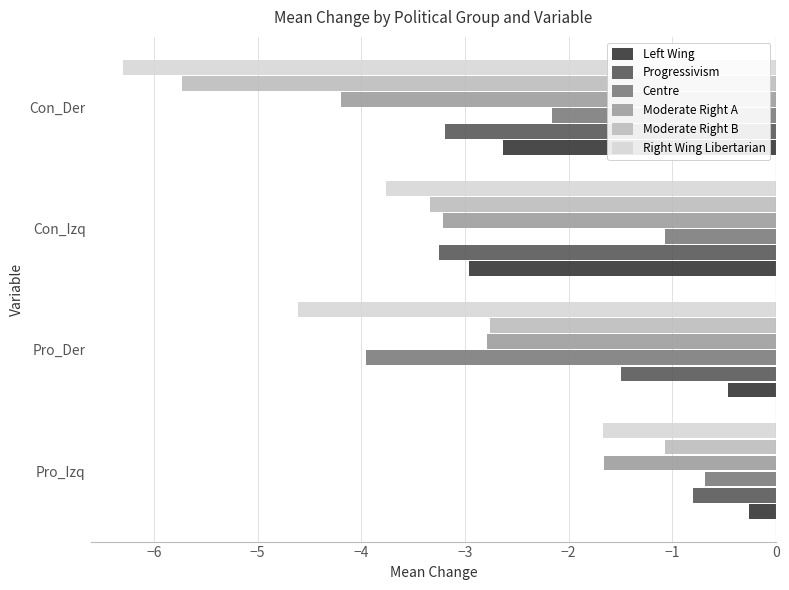

What is the lowest value of the Moderate Right B series?

-5.7